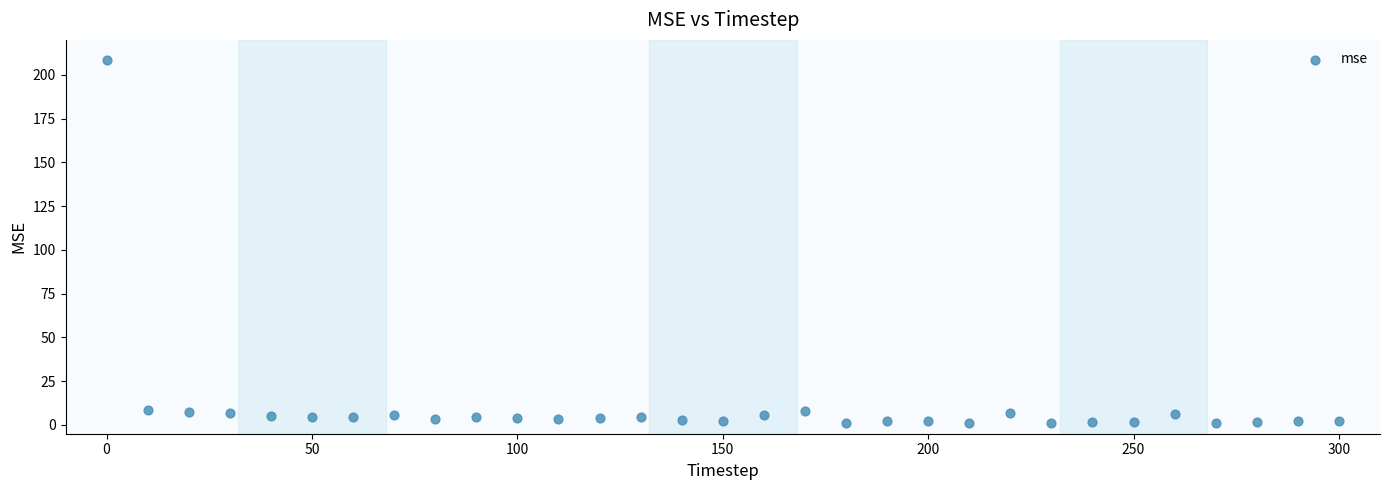

What is the range of X values (max minus min)?

300.0